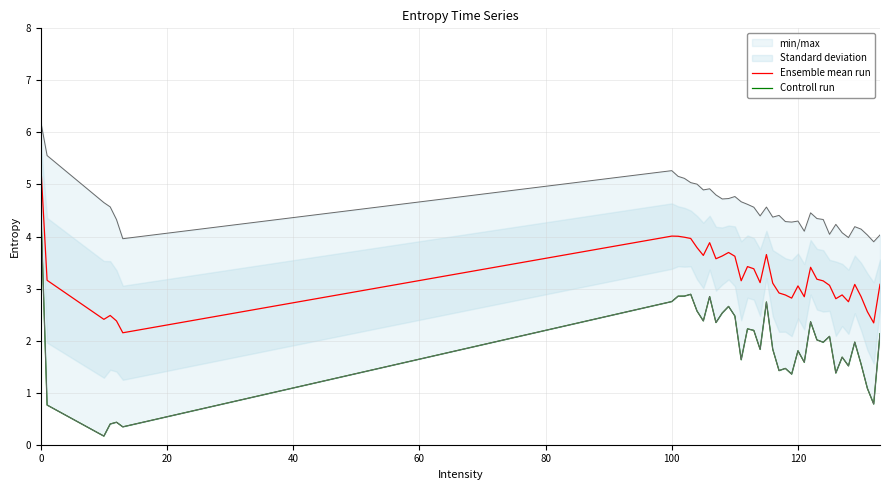

Is it true that Ensemble mean run equals 4.0 at 100?

True